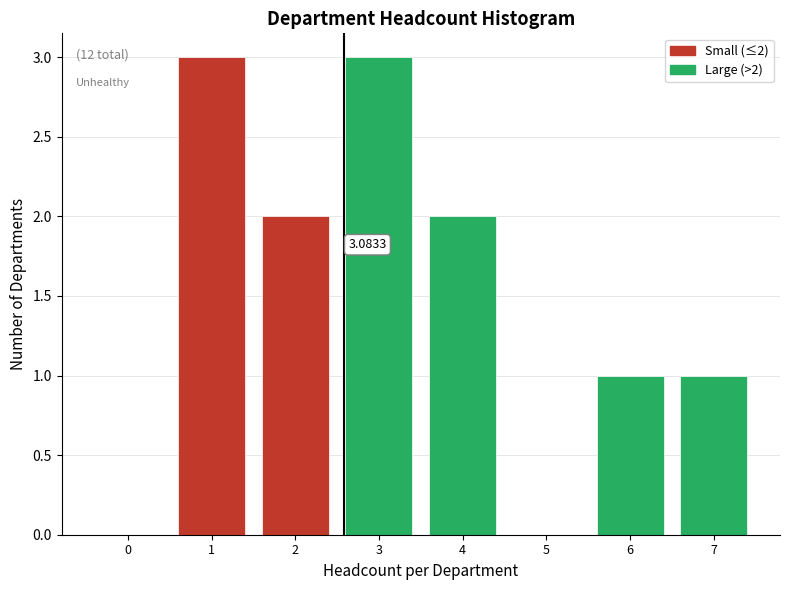

What is the sum of all values?

12